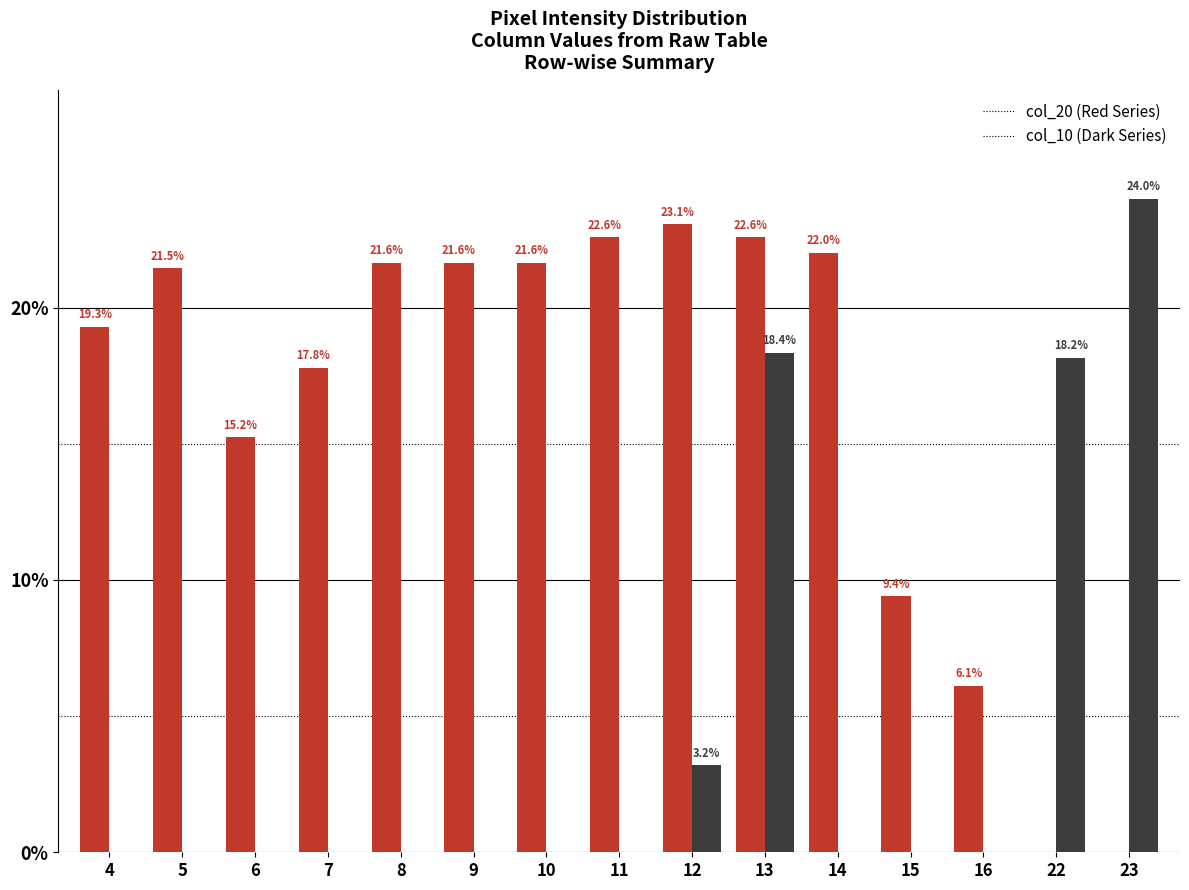

At which category is the sum across all series the highest?

13